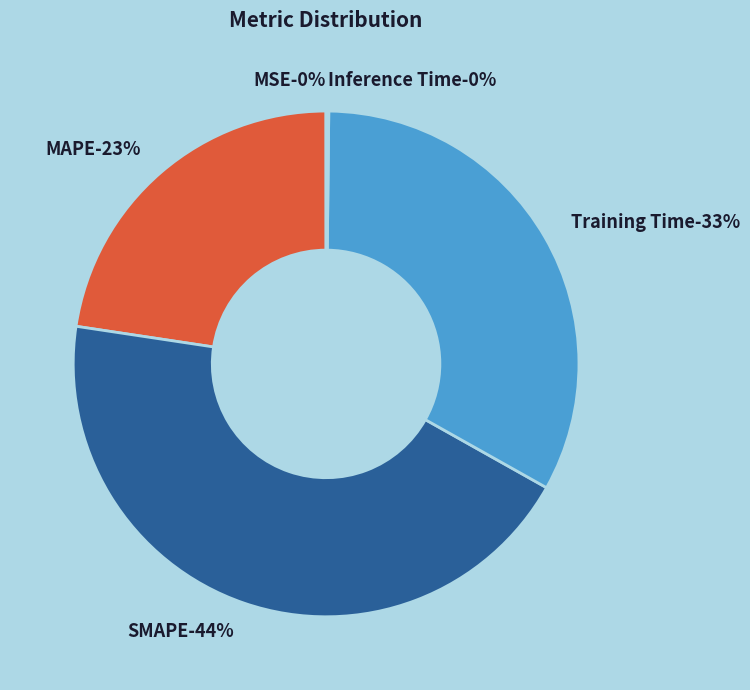

The MAPE slice represents 12% of the pie. True or false?

False